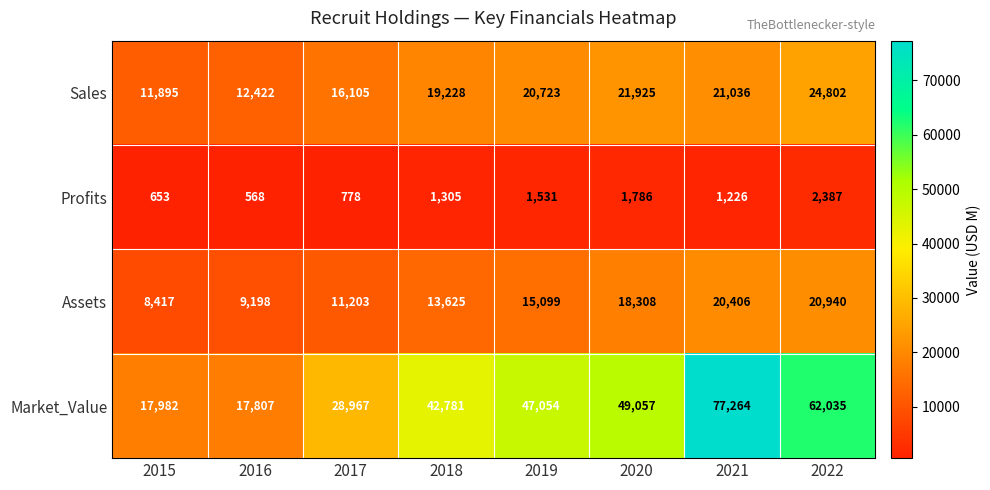

The Assets series shows 25763 at 2019. True or false?

False